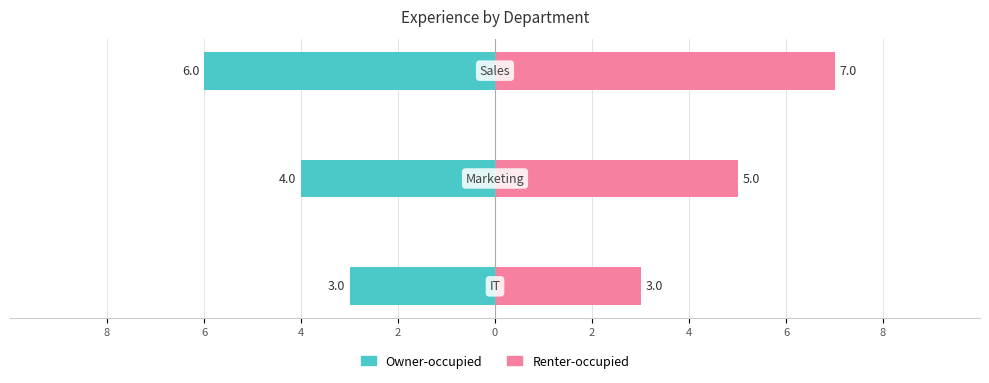

Reading left to right, what are all the values shown in this chart?

Owner-occupied: -3	-4	-6
Renter-occupied: 3	5	7